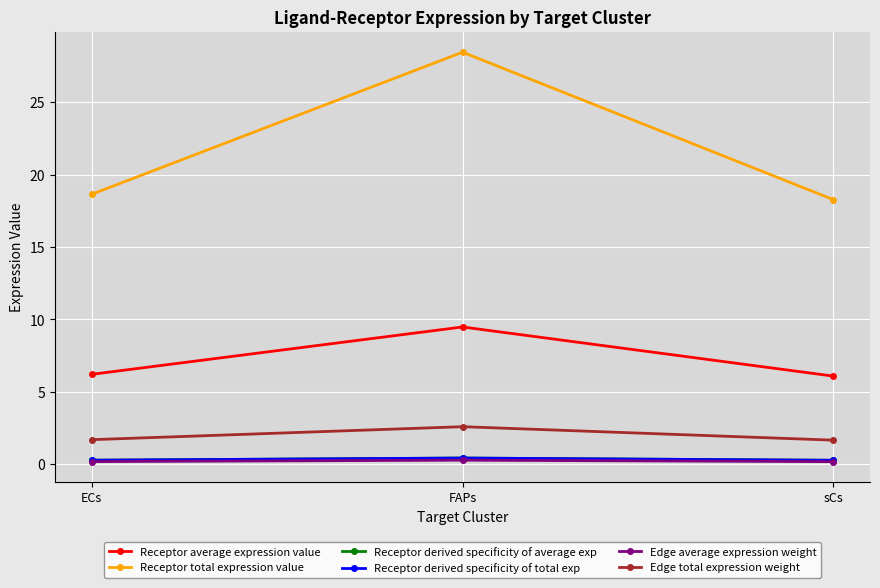

What is the sum of all Edge total expression weight values?

6.0